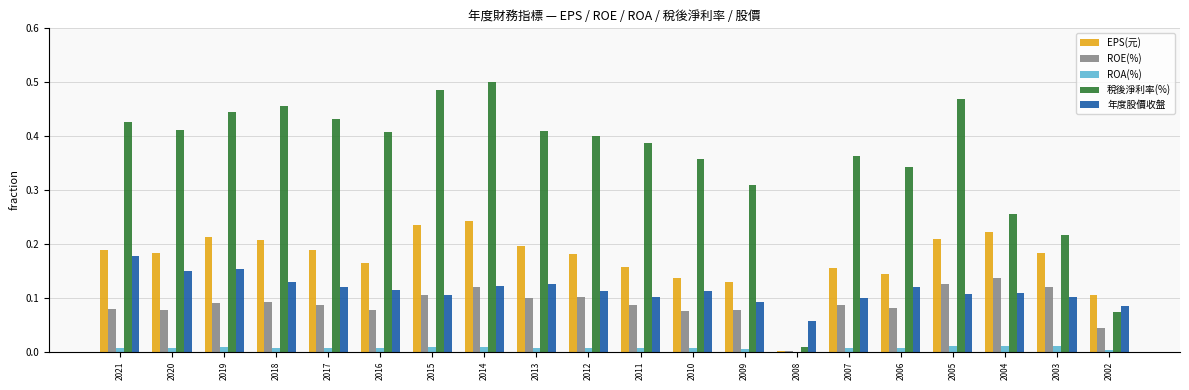

Which label corresponds to the largest value in the chart?

2014